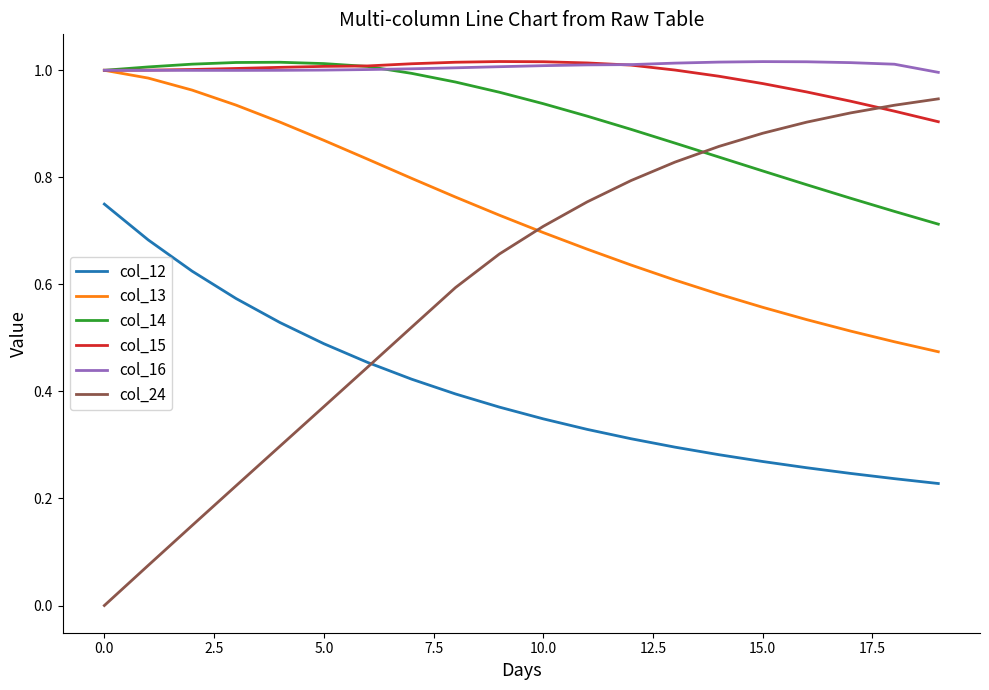

True or false: col_12 and col_16 cross at least once.

False